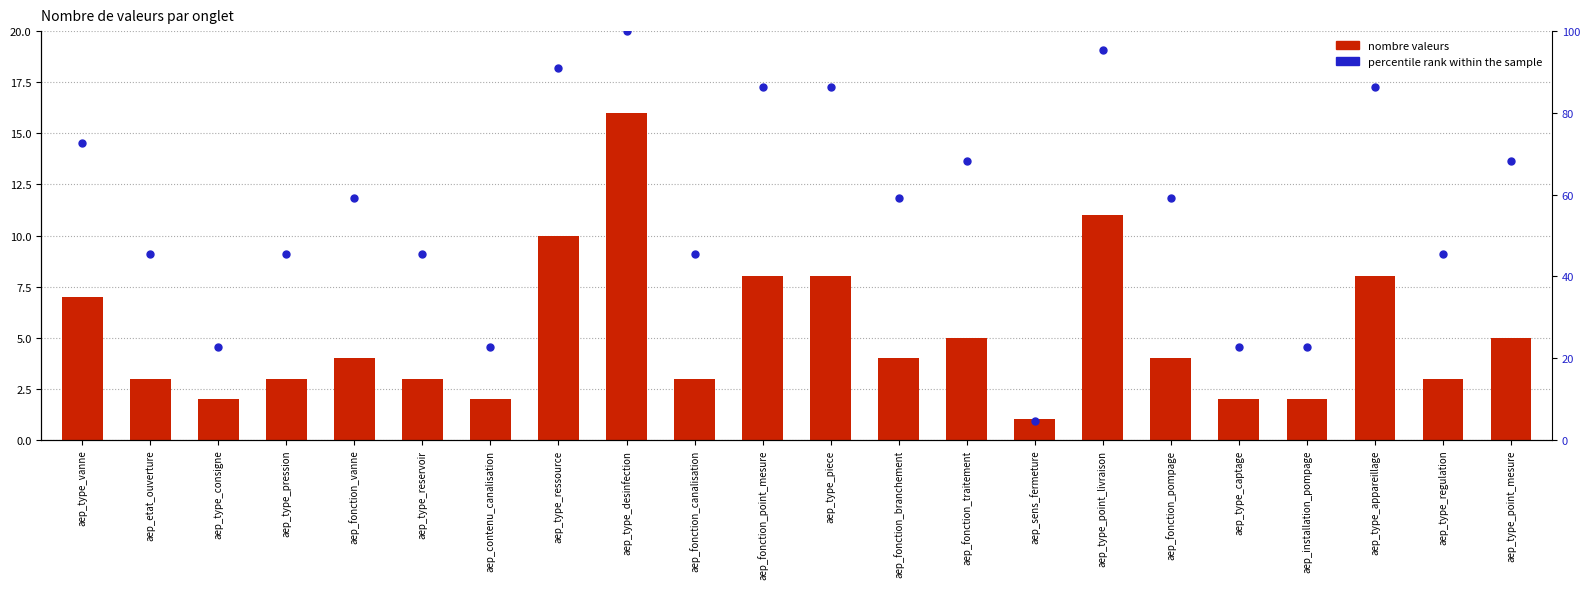

Is it true that percentile rank within the sample equals 86.4 at aep_type_piece?

True